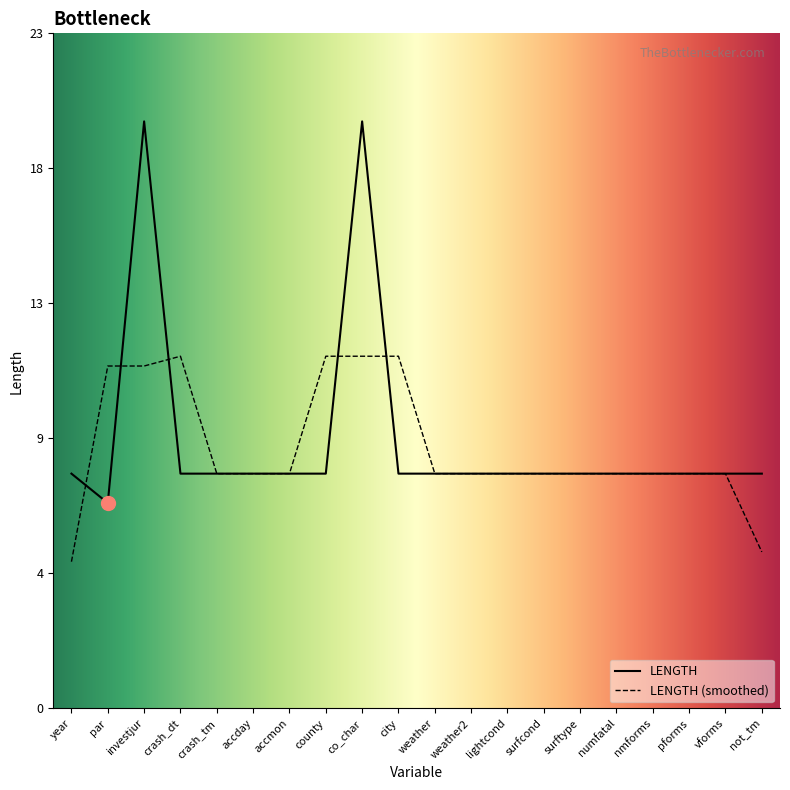

Reading right to left, what are all the values shown in this chart?

8	8	8	8	8	8	8	8	8	8	8	20	8	8	8	8	8	20	7	8